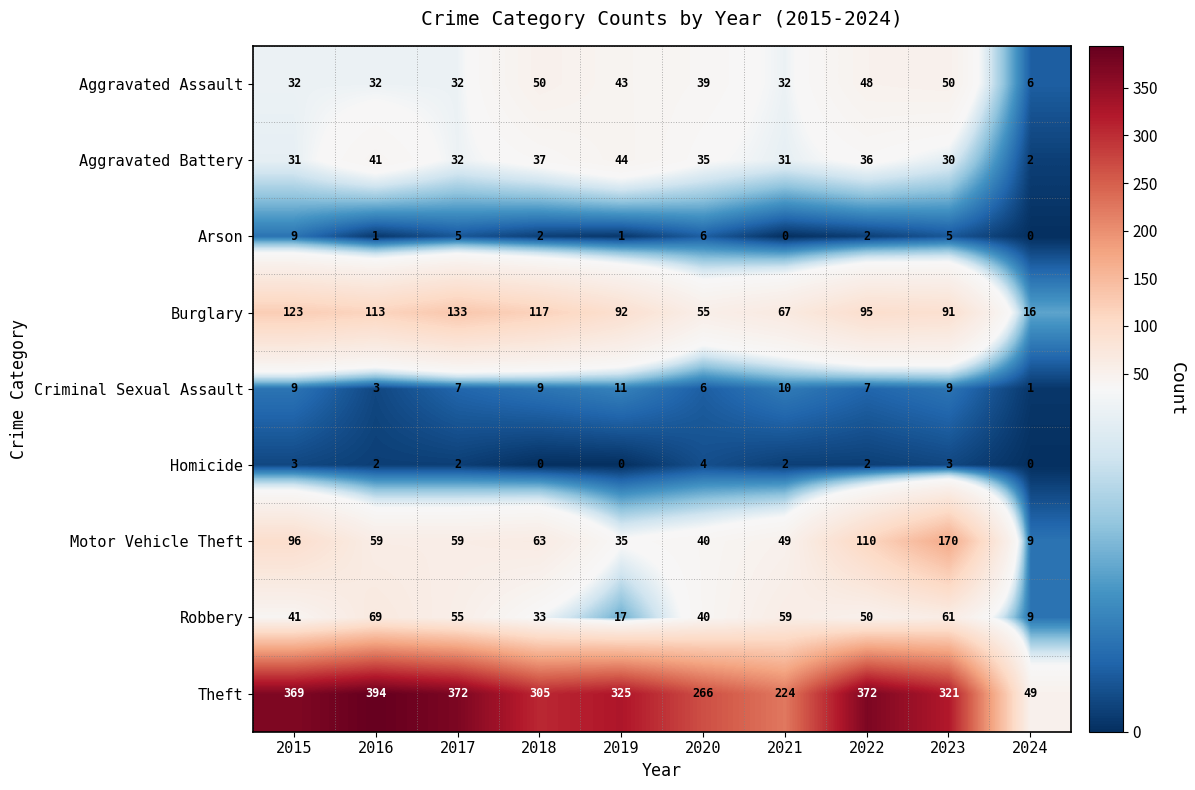

Which series has the largest range (max minus min)?

Theft